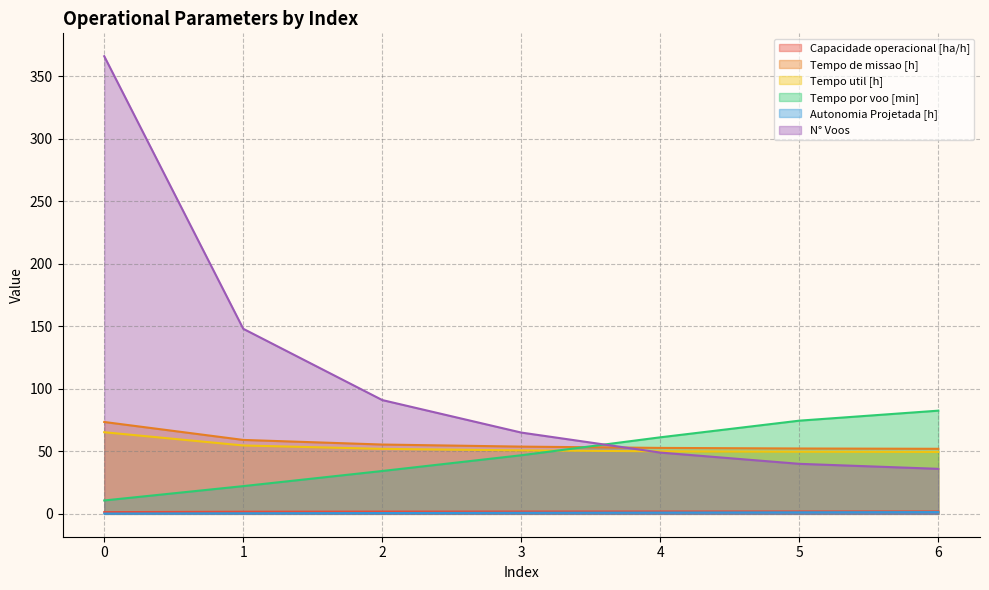

Between 1 and 4, which series saw the biggest shift?

N° Voos